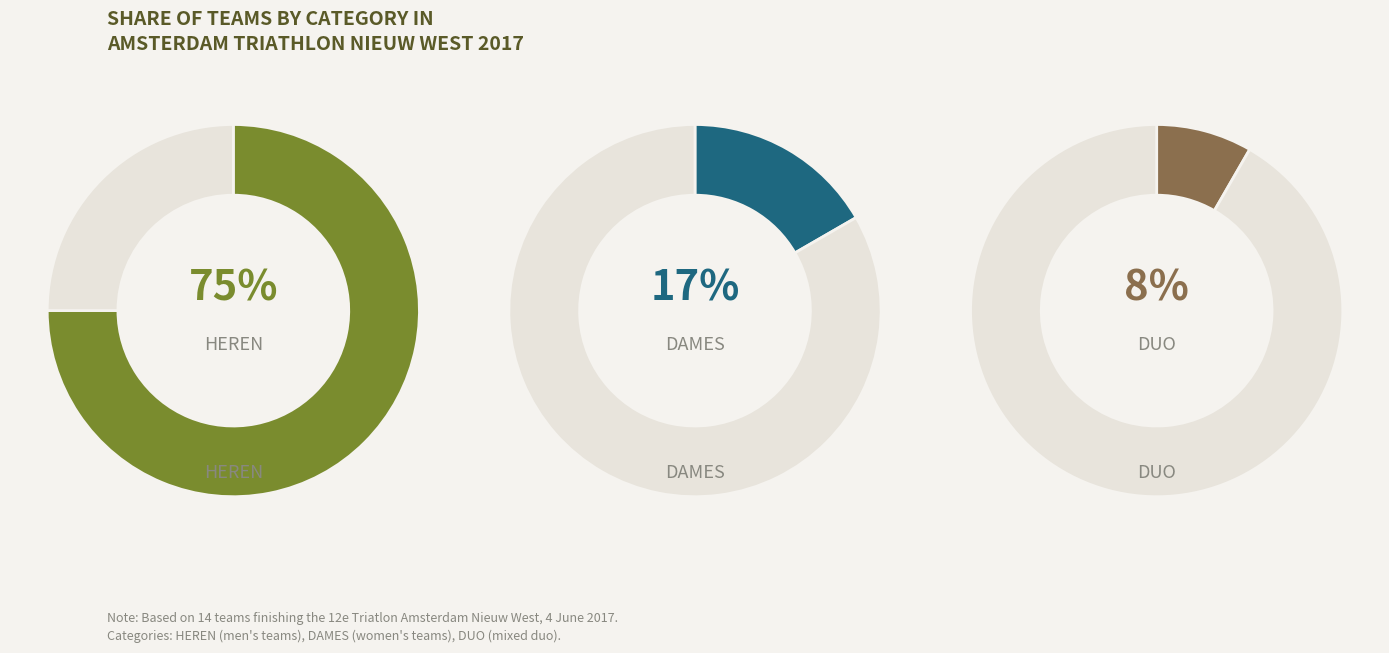

Is it true that HEREN is 83% of the pie?

False